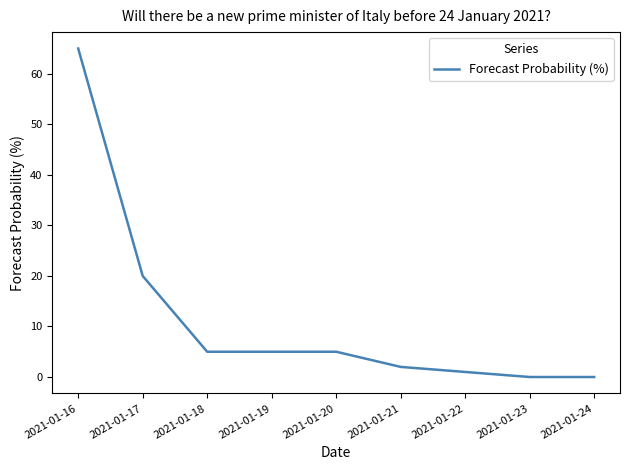

Reading left to right, transcribe all the data shown in this chart.

65	20	5	5	5	2	1	0	0